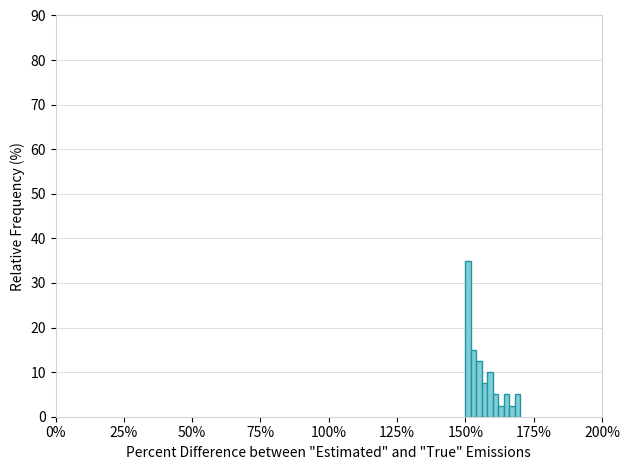

Read against the x-axis, roughly where is the centre of the tallest bar?

150